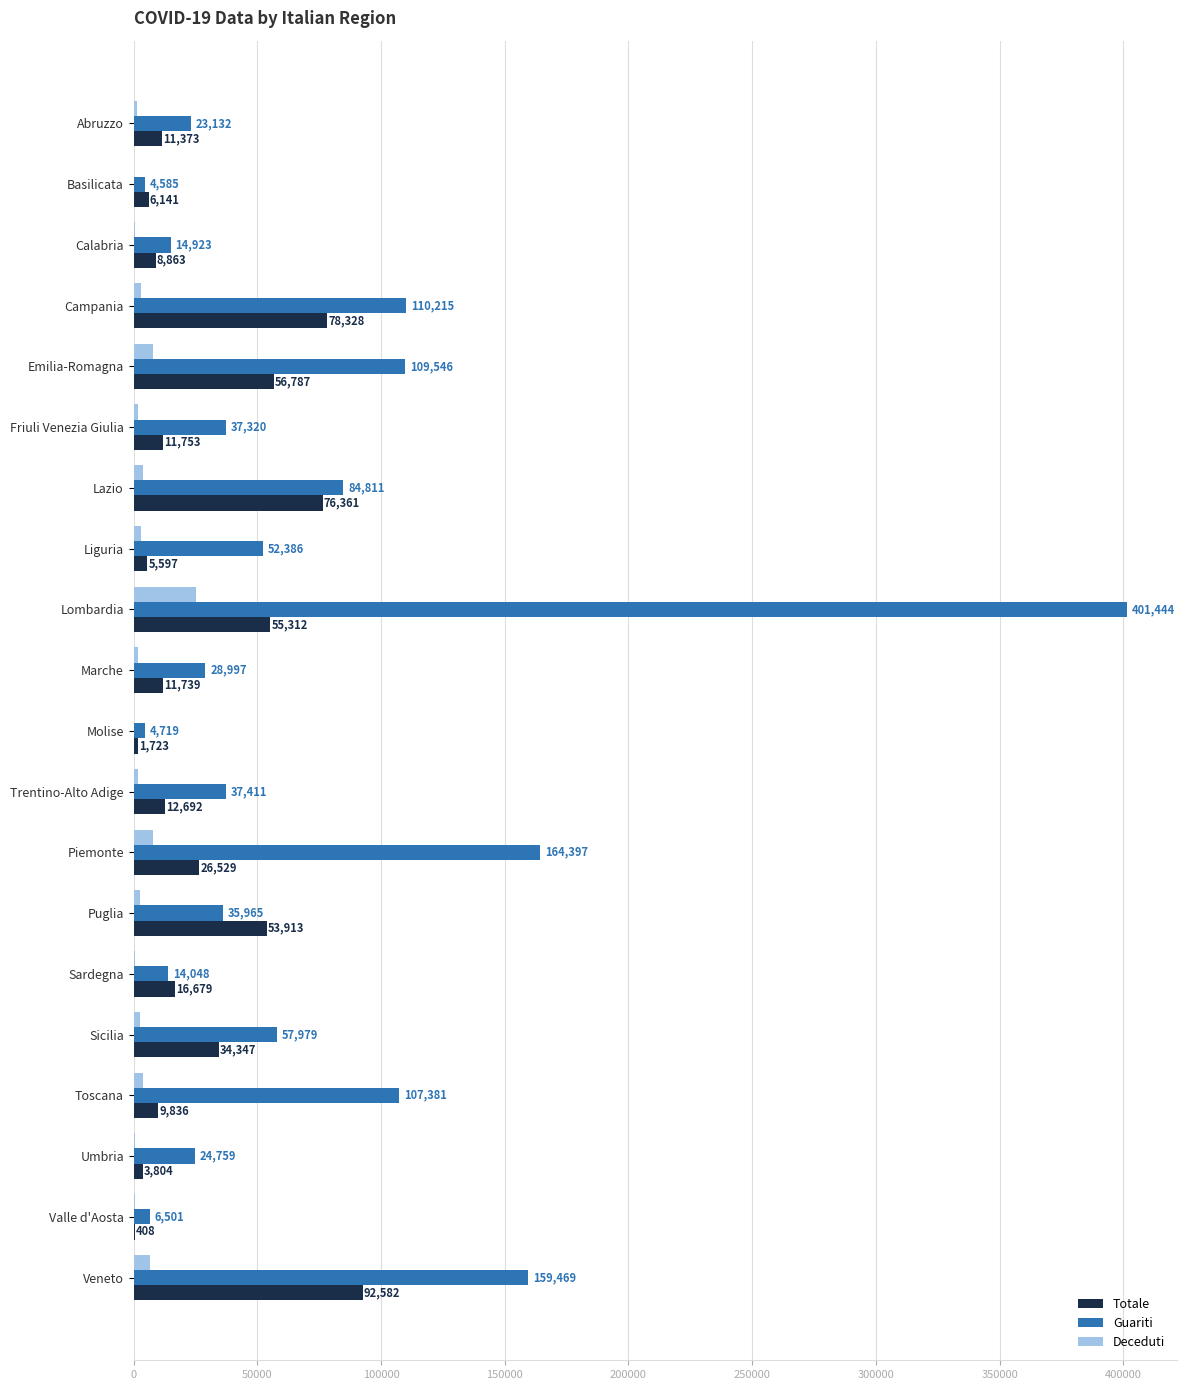

Is it true that Guariti equals 37320 at Friuli Venezia Giulia?

True